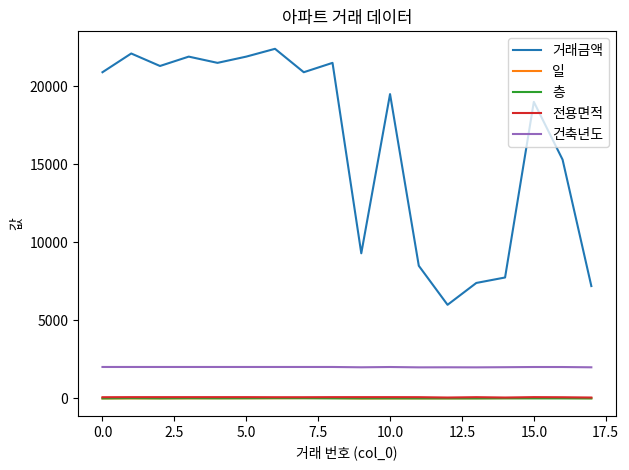

Does the chart display data point markers on the line(s)?

No